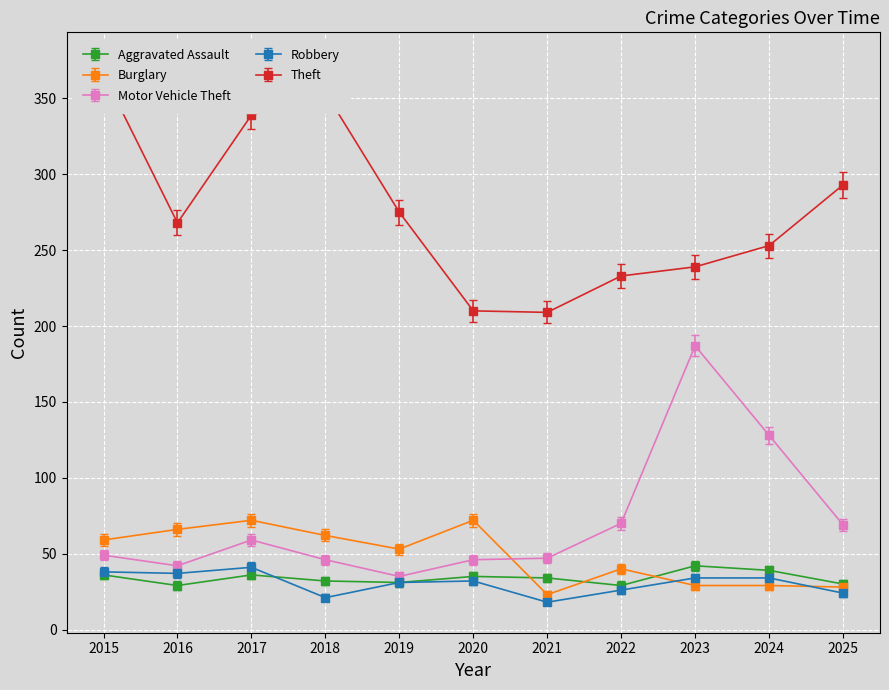

Reading right to left, what are all the values shown in this chart?

Aggravated Assault: 30	39	42	29	34	35	31	32	36	29	36
Burglary: 28	29	29	40	23	72	53	62	72	66	59
Motor Vehicle Theft: 69	128	187	70	47	46	35	46	59	42	49
Robbery: 24	34	34	26	18	32	31	21	41	37	38
Theft: 293	253	239	233	209	210	275	354	339	268	366